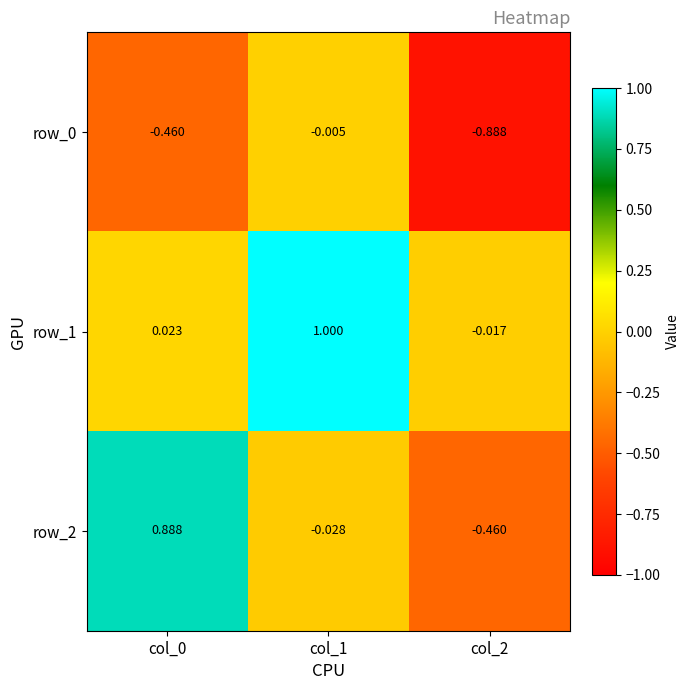

Which label corresponds to the largest value in the chart?

col_1